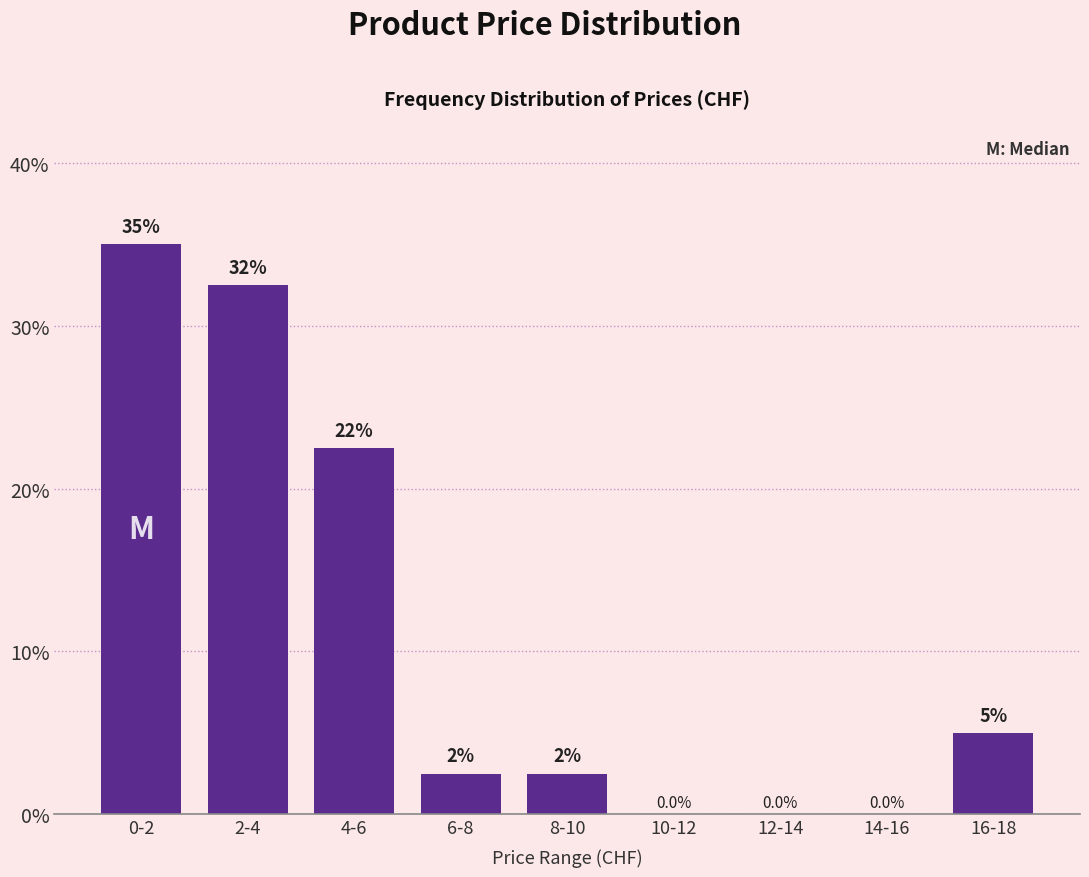

Reading left to right, transcribe all the data shown in this chart.

0-2=35.0	2-4=32.5	4-6=22.5	6-8=2.5	8-10=2.5	10-12=0.0	12-14=0.0	14-16=0.0	16-18=5.0